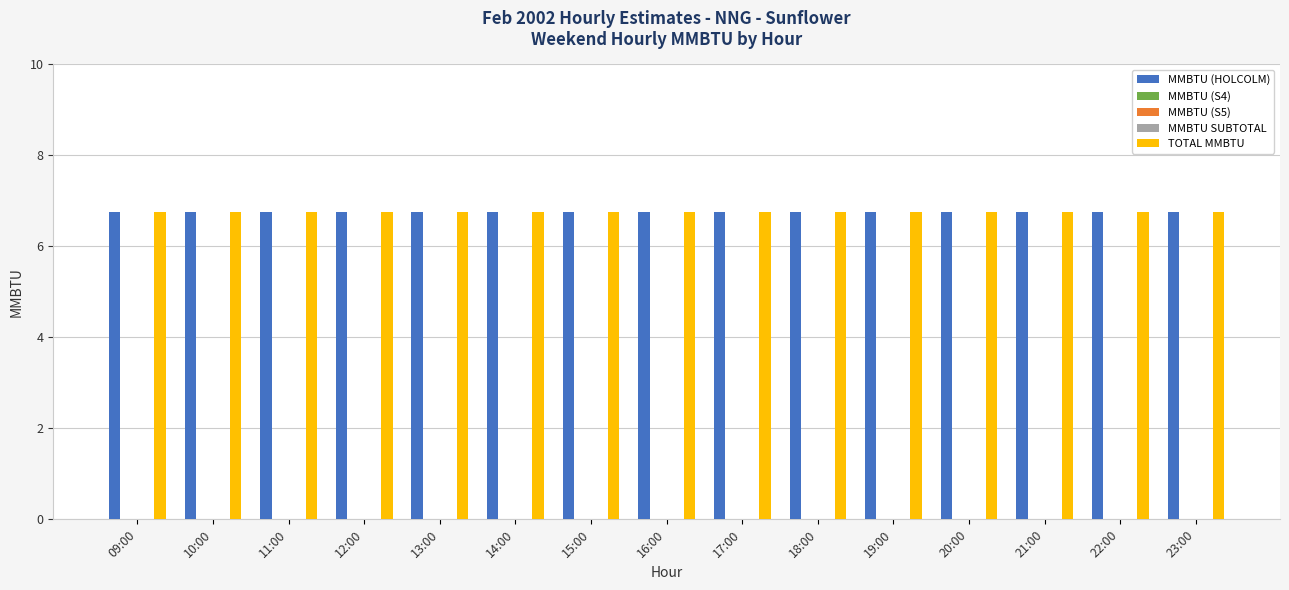

What is the sum of all TOTAL MMBTU values?

101.2